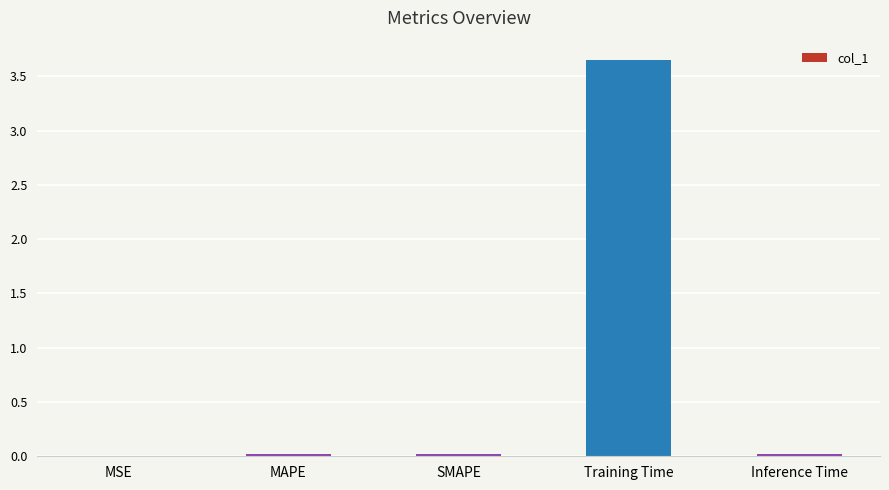

Between Inference Time and Training Time, which is larger?

Training Time